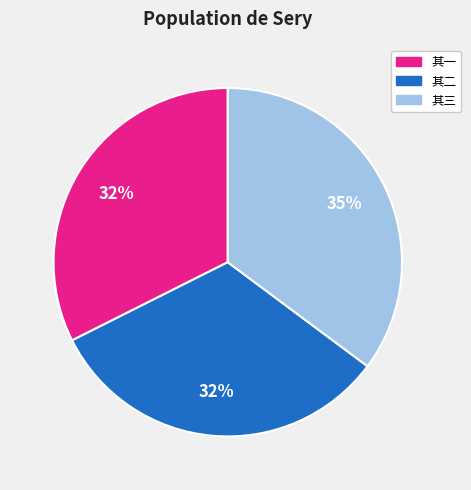

To the nearest percent, what is the difference between the largest and smallest slice percentages?

3%